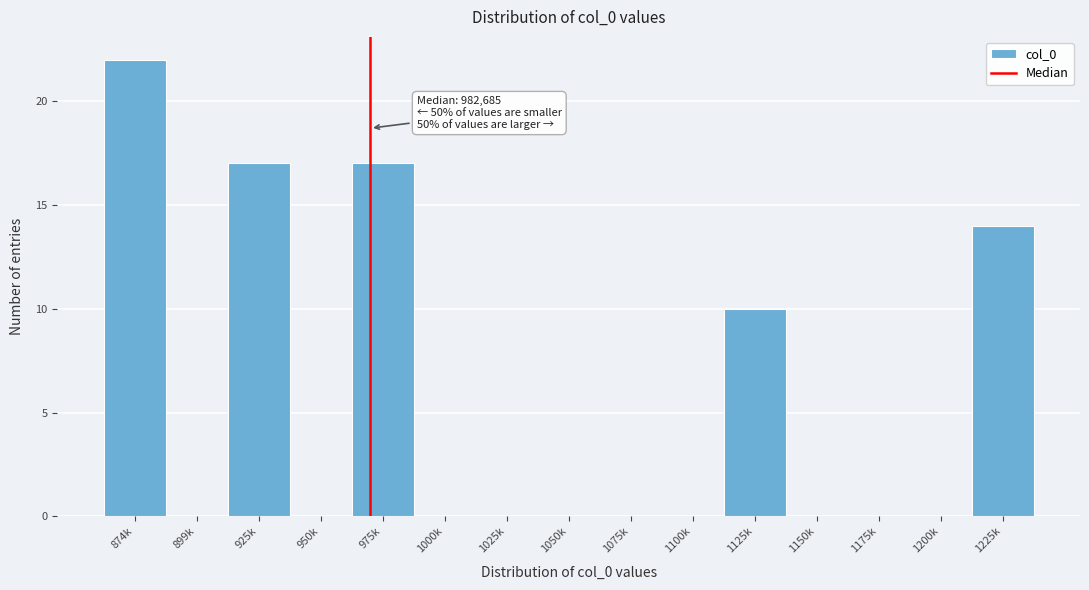

Reading left to right, transcribe all the data shown in this chart.

874k=22	899k=0	925k=17	950k=0	975k=17	1000k=0	1025k=0	1050k=0	1075k=0	1100k=0	1125k=10	1150k=0	1175k=0	1200k=0	1225k=14